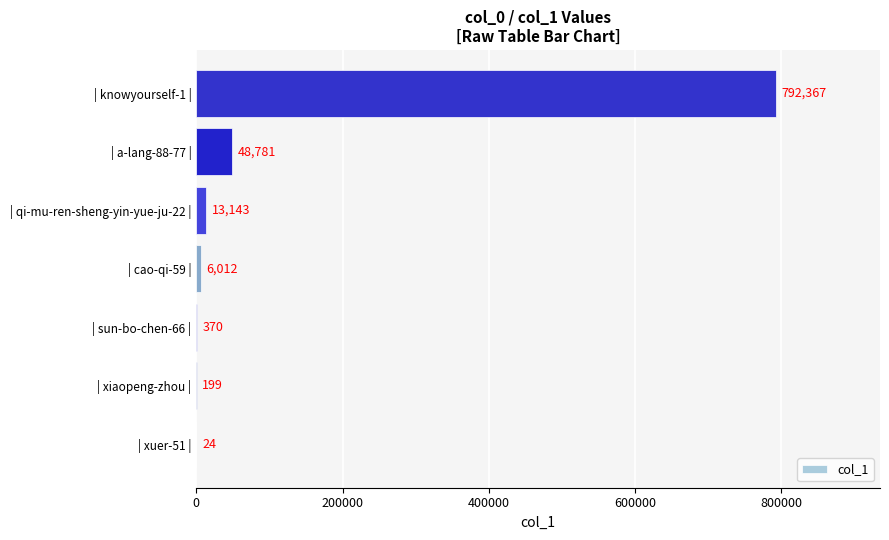

Read the value at | a-lang-88-77 |.

48781